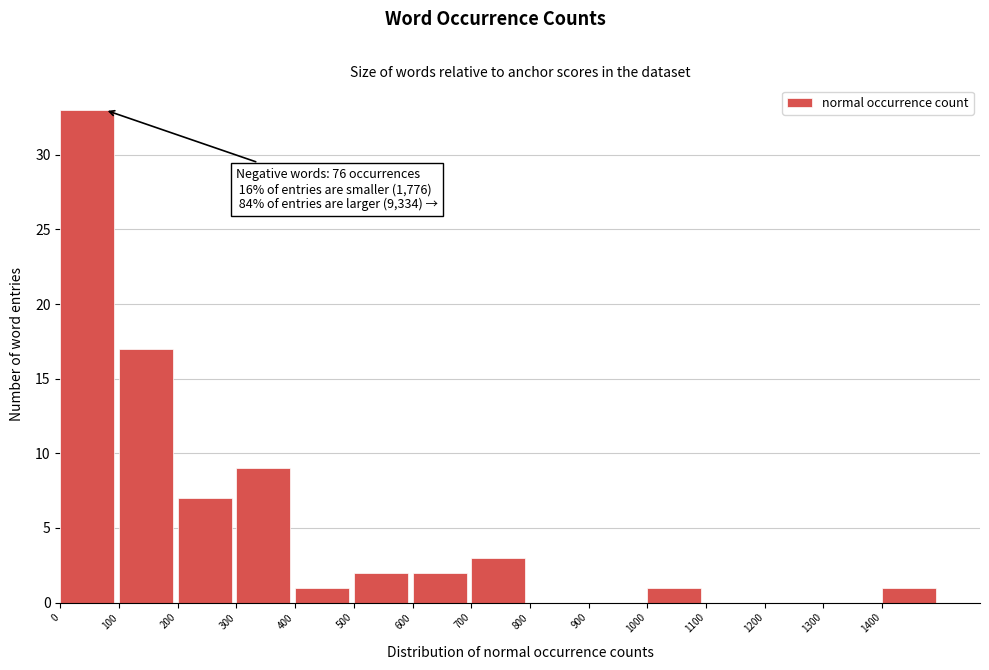

Over which range of the x-axis is the bar tallest?

0 to 100